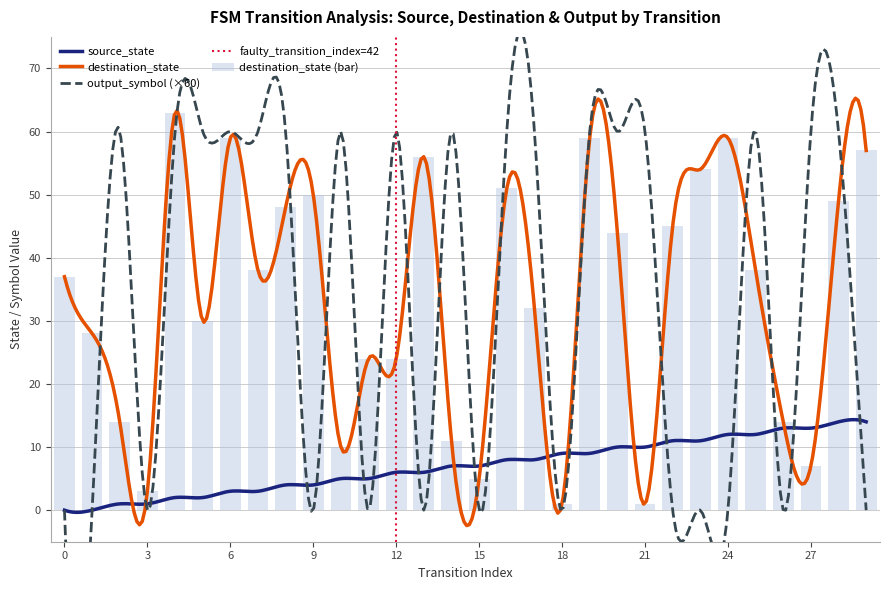

What is the value of the source_state bar at the 16th from the left?

7